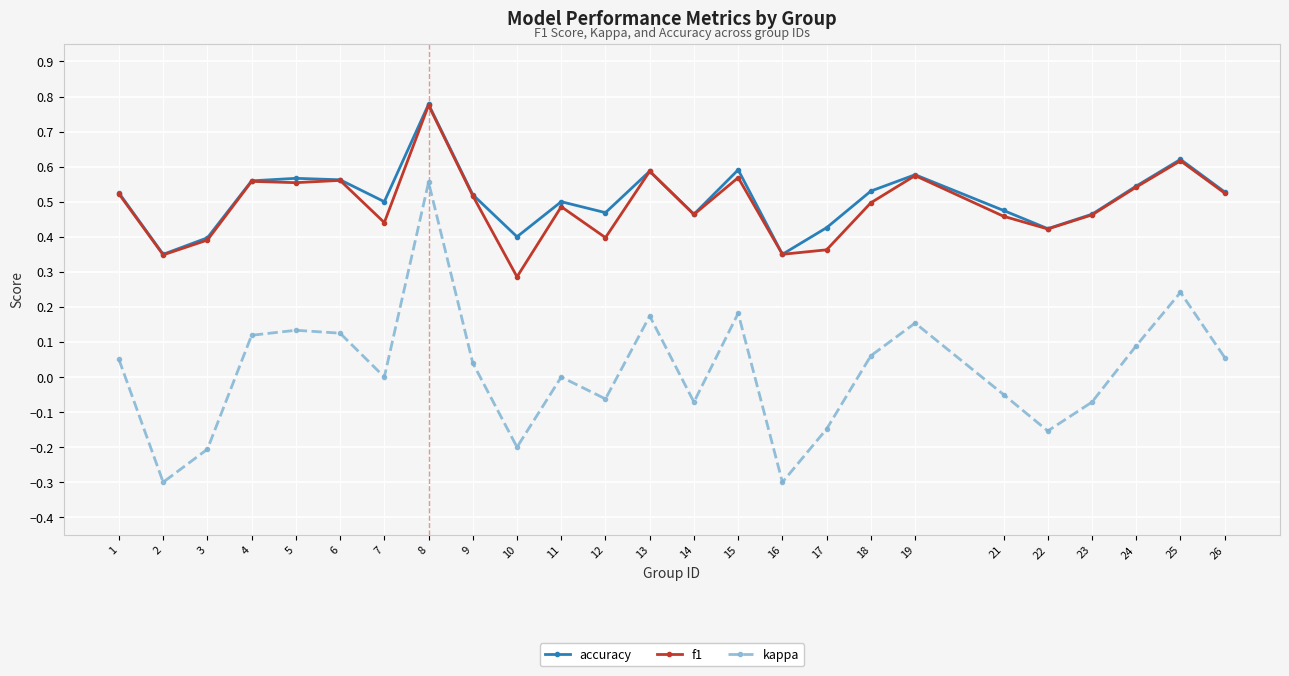

True or false: accuracy and kappa intersect in this chart.

False